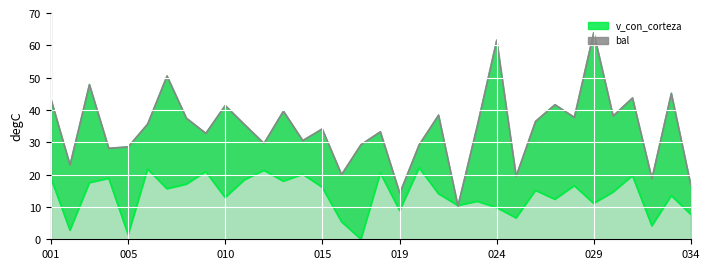

Reading left to right, transcribe all the data shown in this chart.

bal: 19.3	2.8	17.5	18.9	1.4	21.7	15.6	17.1	20.9	12.9	18.4	21.3	18.0	20.1	16.1	5.4	0.0	20.5	8.9	22.1	14.1	10.4	11.7	9.8	6.6	15.1	12.4	16.6	11.1	14.6	19.7	4.2	13.5	7.7
v_con_corteza: 43.7	23.0	47.9	28.1	28.6	35.6	50.5	37.5	32.8	41.4	35.5	29.7	39.6	30.5	34.1	20.0	29.3	33.3	14.3	29.2	38.4	10.3	35.2	61.6	19.5	36.5	41.6	37.7	64.0	38.2	43.7	18.8	45.2	17.0